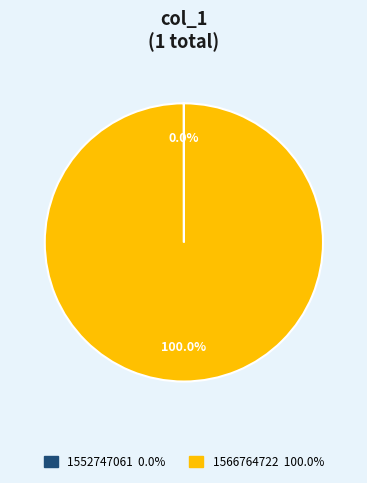

Which category has the biggest portion of the pie?

1566764722